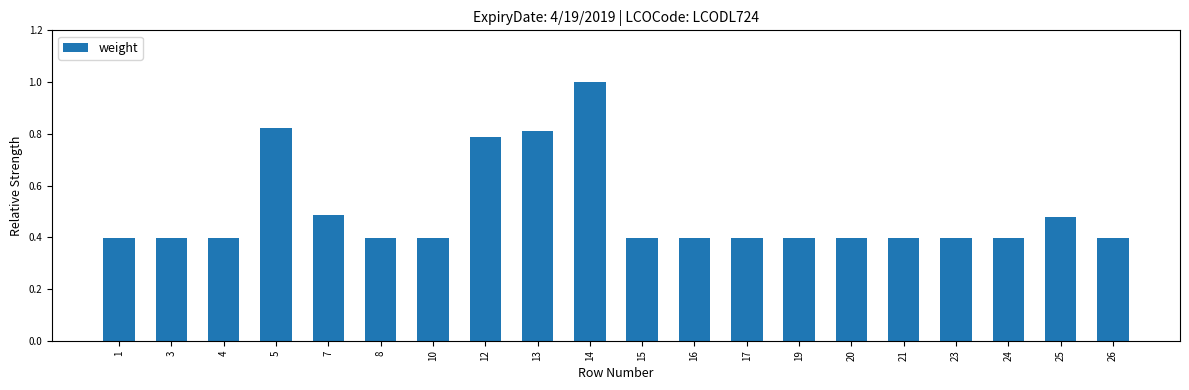

What is the difference between the values at 24 and 14?

0.6